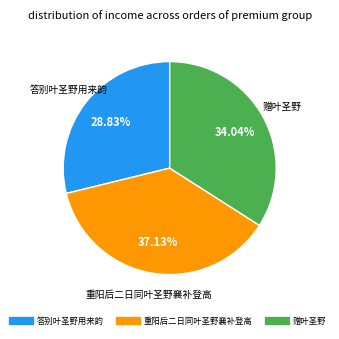

The 重阳后二日同叶圣野襄补登高 slice represents 37% of the pie. True or false?

True